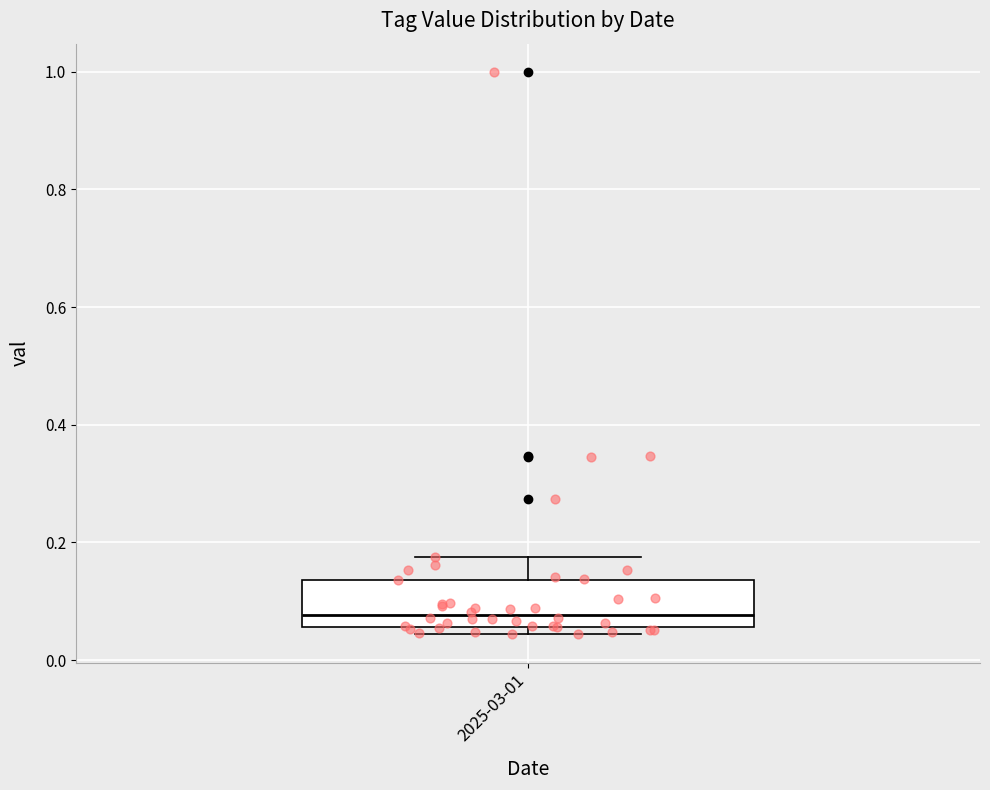

Where does the median line of the box for 2025-03-01 sit on the y-axis? The values are not printed on the chart, so give them approximately, as read against the axis.

0.08